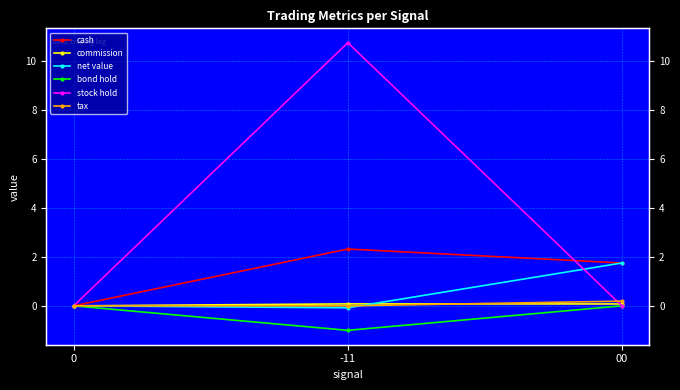

What are all the series names shown in the legend?

cash, commission, net value, bond hold, stock hold, tax